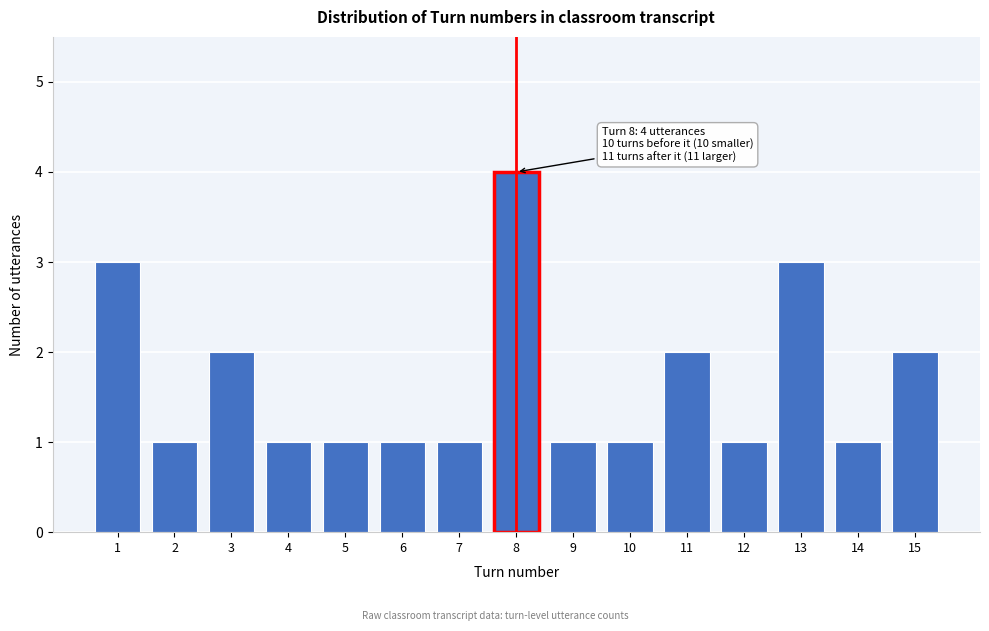

Reading left to right, what are all the values shown in this chart?

3	1	2	1	1	1	1	4	1	1	2	1	3	1	2